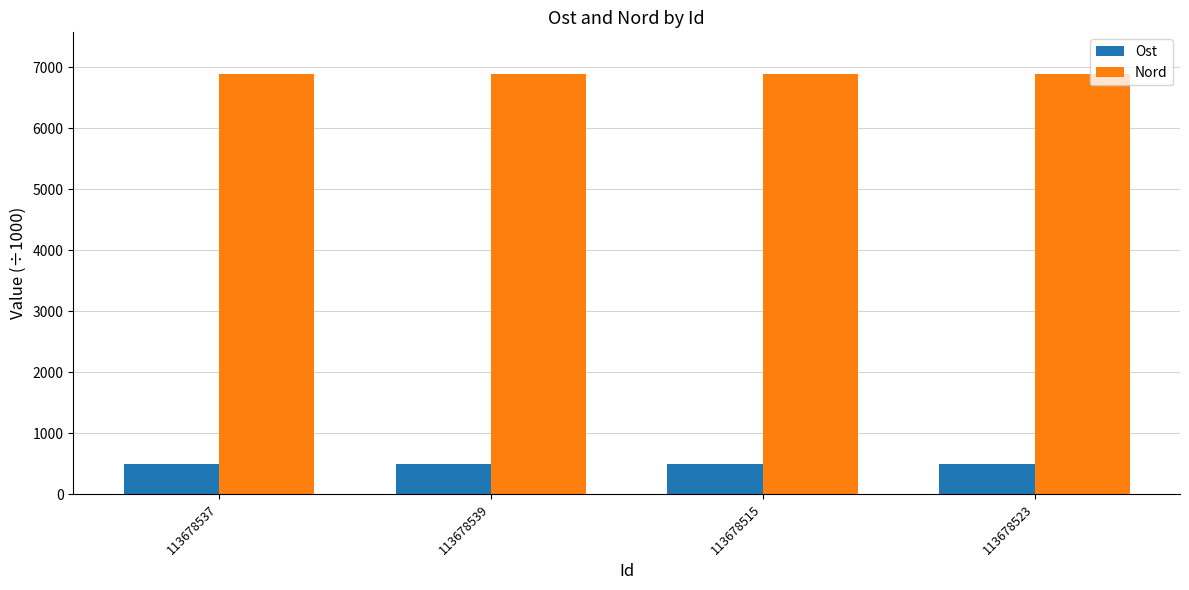

What are all the series names shown in the legend?

Ost, Nord